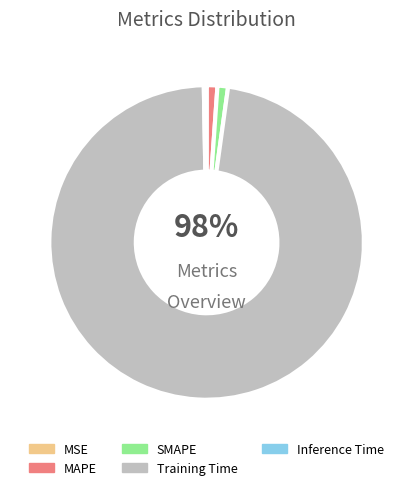

Rank the categories by value from highest to lowest.

Training Time, MAPE, SMAPE, Inference Time, MSE